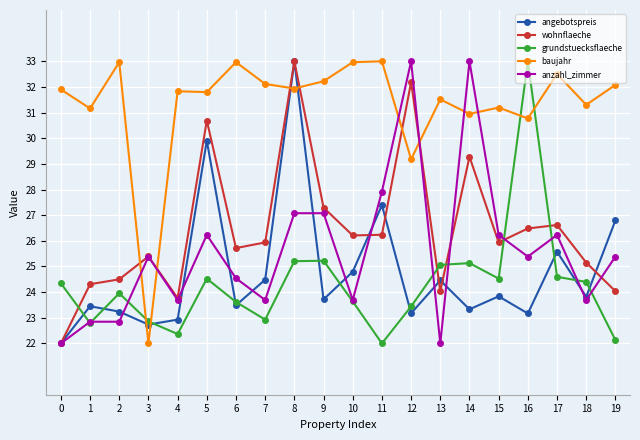

Is this an area chart (filled region under the line)?

No